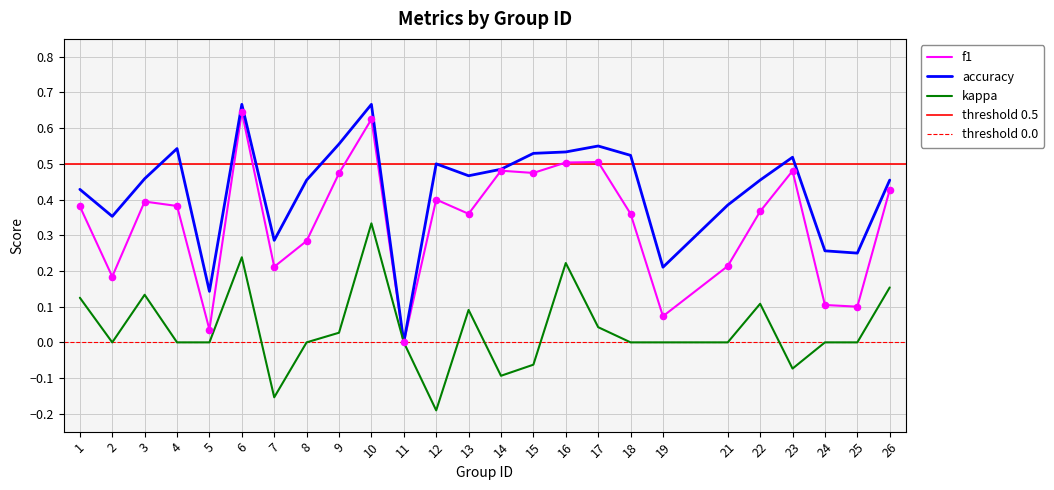

Which series contains the lowest Y value?

kappa